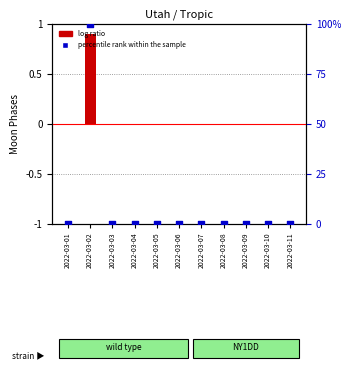

What are all the series names shown in the legend?

log ratio, percentile rank within the sample